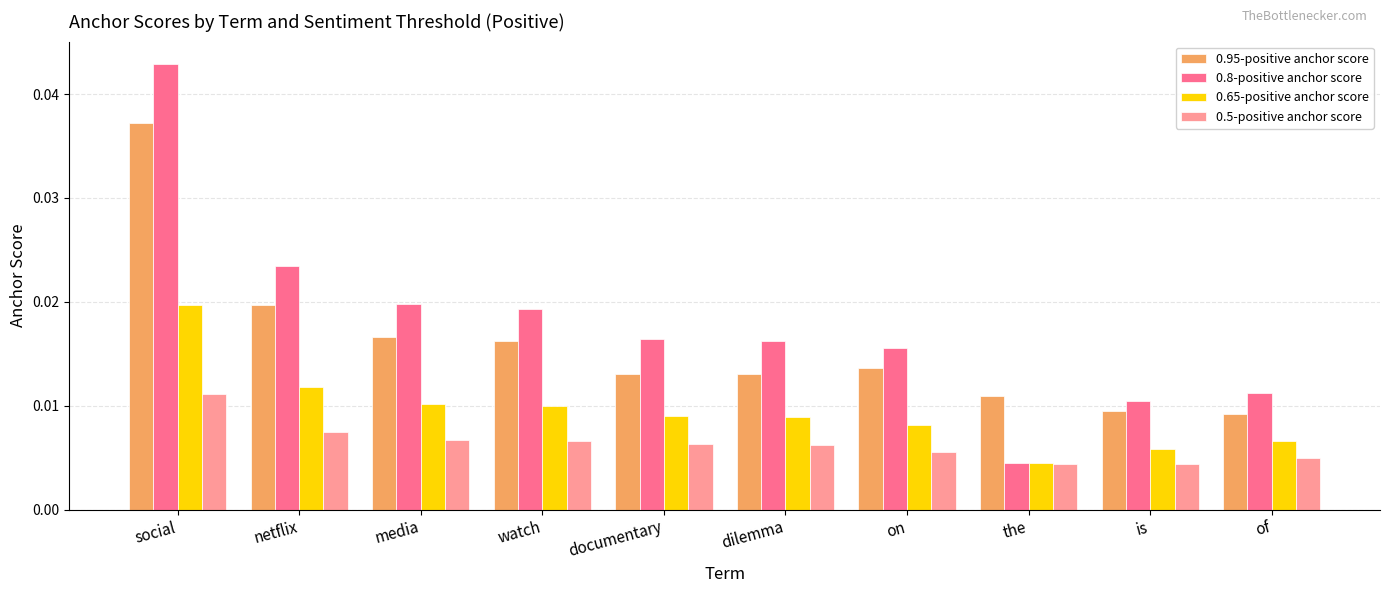

How many bars are there in total?

40